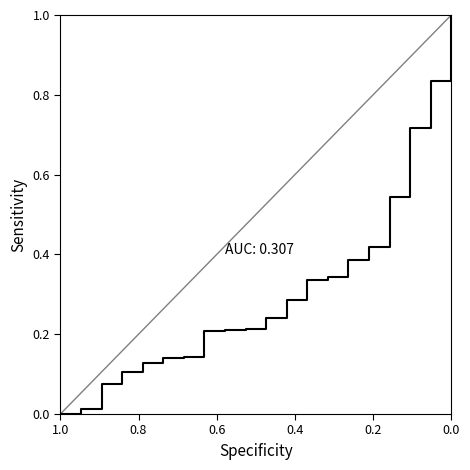

How many series are shown in this chart?

1